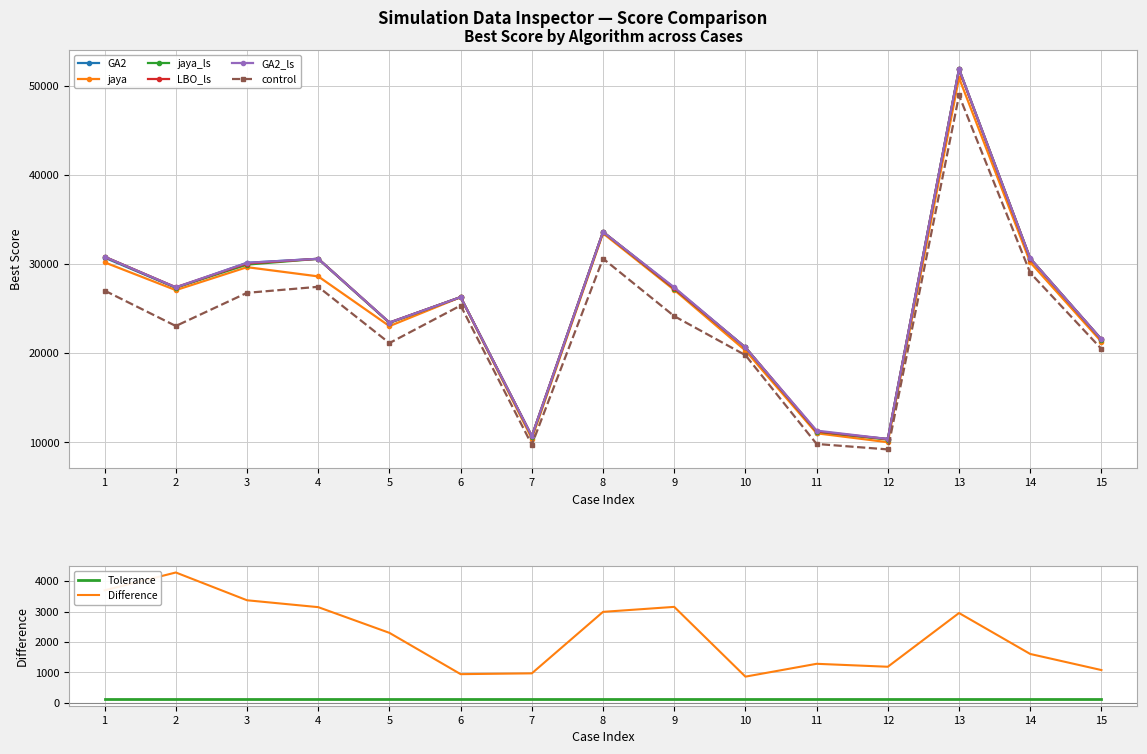

In jaya, how many points are lower than both neighbors (excluding endpoints)?

4